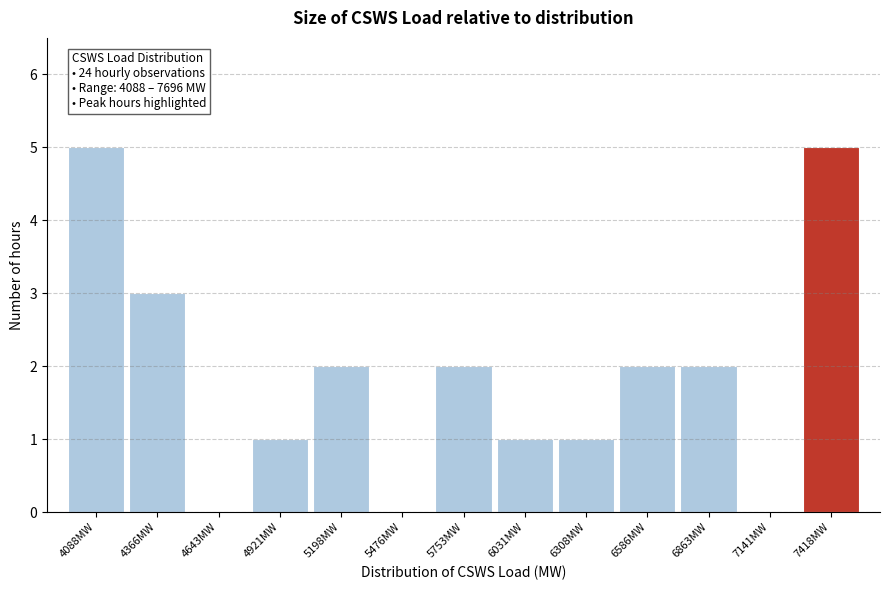

Reading left to right, transcribe all the data shown in this chart.

4088MW=5	4366MW=3	4643MW=0	4921MW=1	5198MW=2	5476MW=0	5753MW=2	6031MW=1	6308MW=1	6586MW=2	6863MW=2	7141MW=0	7418MW=5